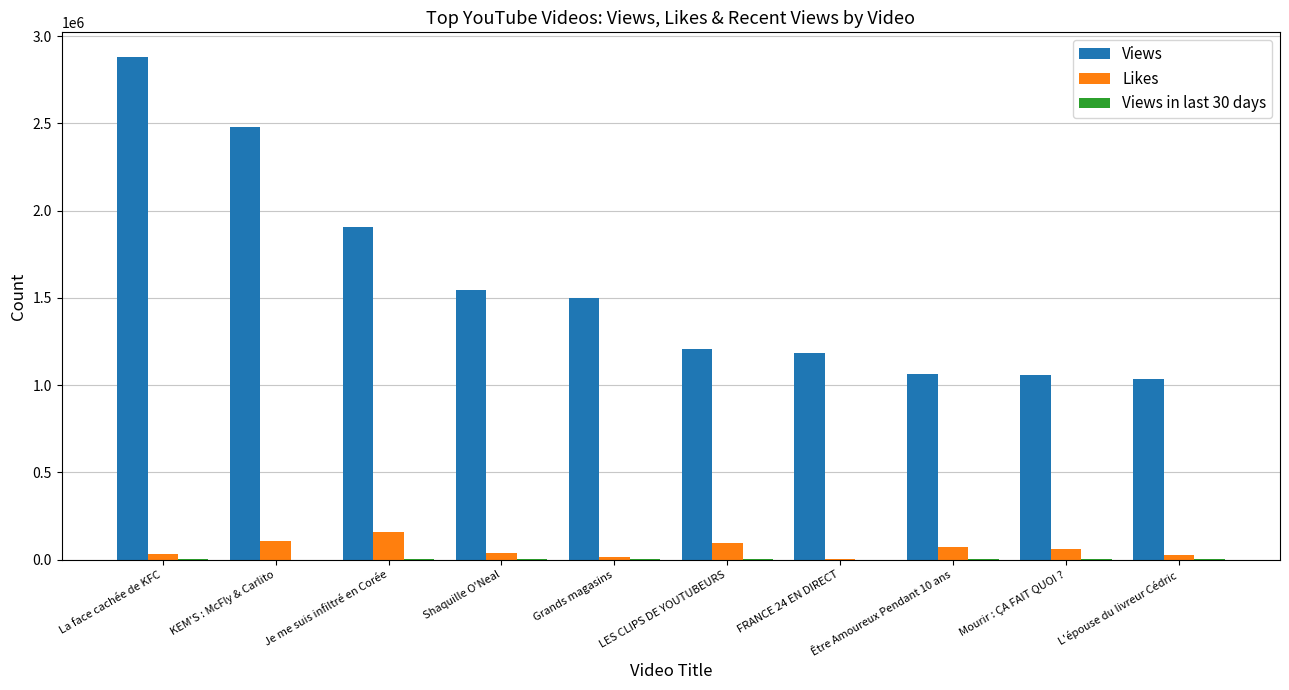

Between LES CLIPS DE YOUTUBEURS and Mourir : ÇA FAIT QUOI ?, which series saw the biggest shift?

Views